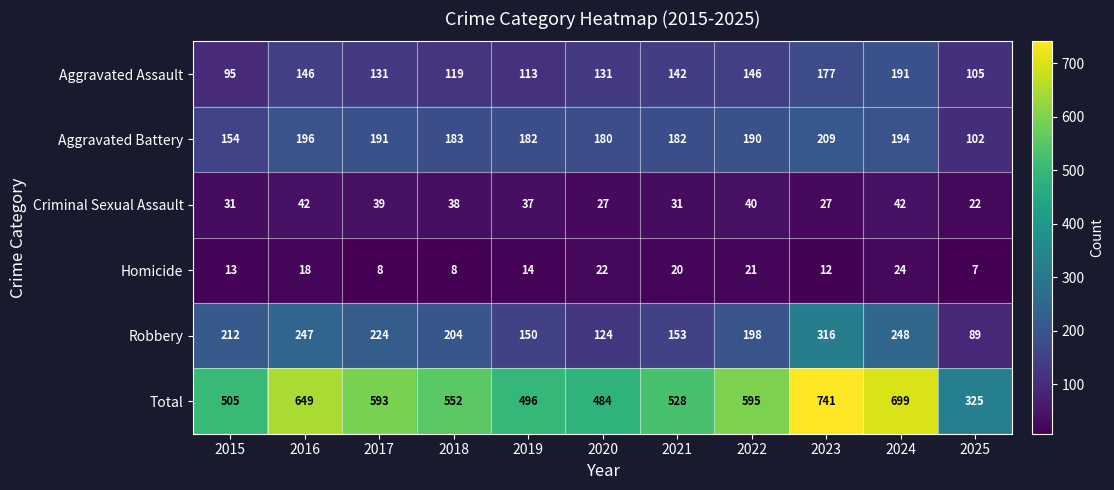

What value does the Robbery series have at 2016, to the nearest 50?

250